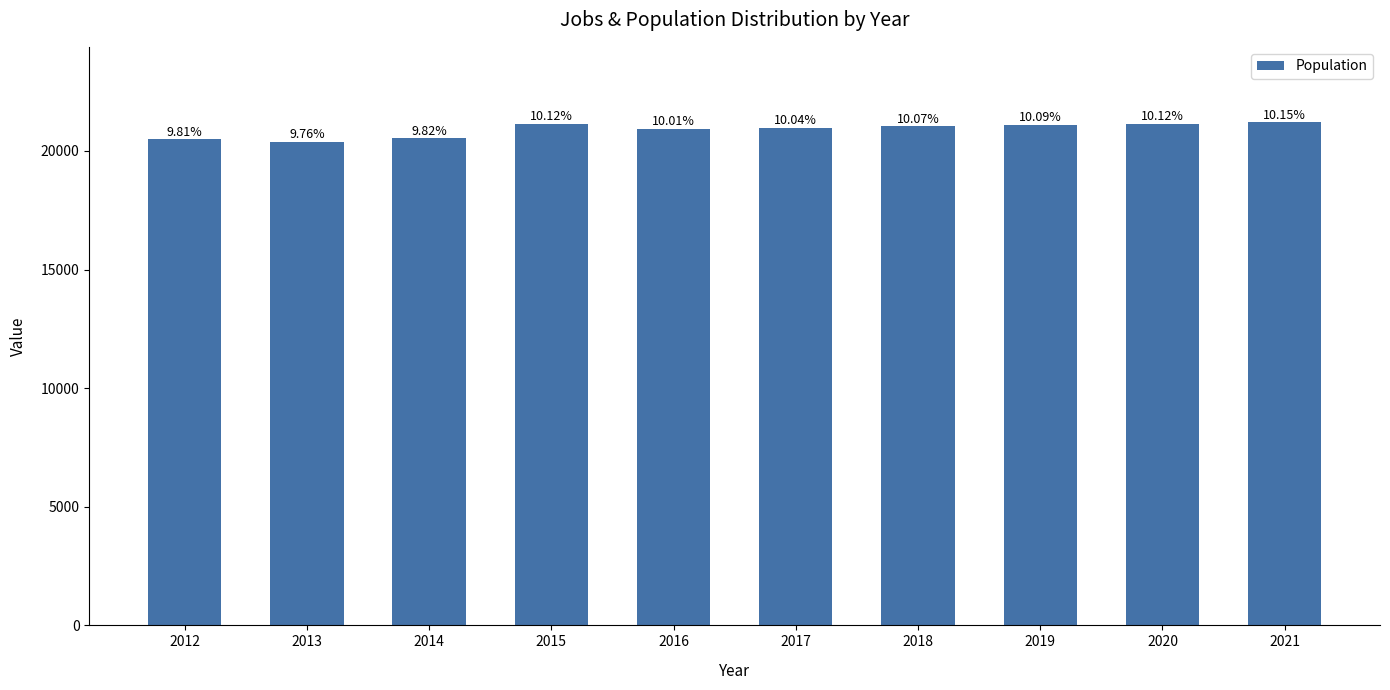

How many bars are there in total?

10